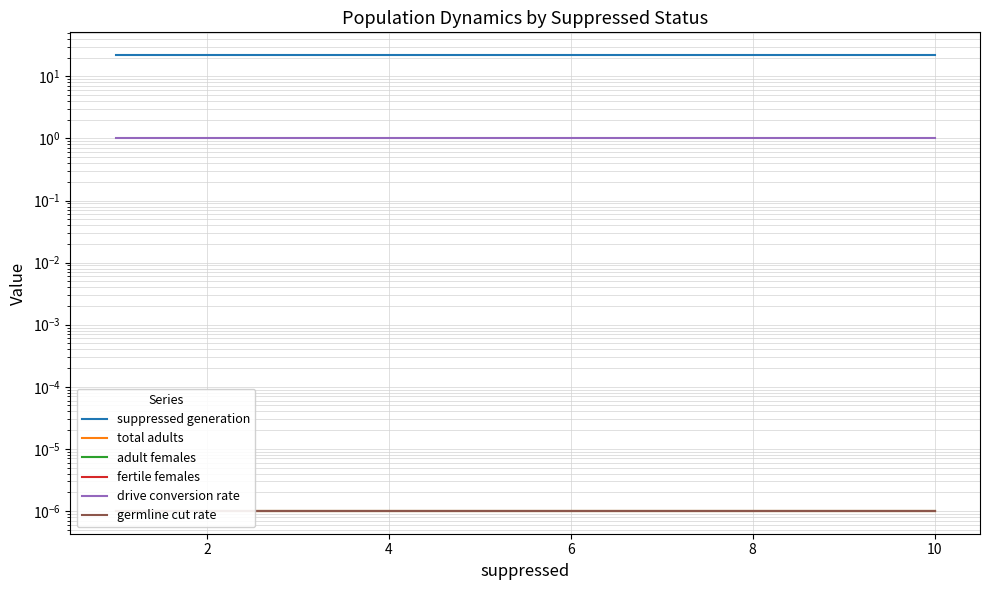

Is the value of suppressed generation at 0 greater than the value of germline cut rate at 8?

Yes